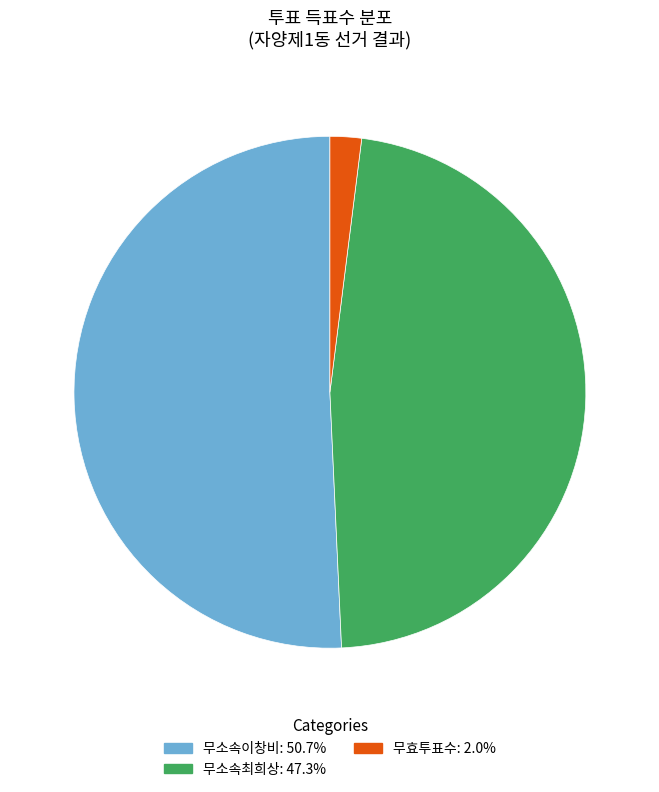

How many slices are in this pie chart?

3